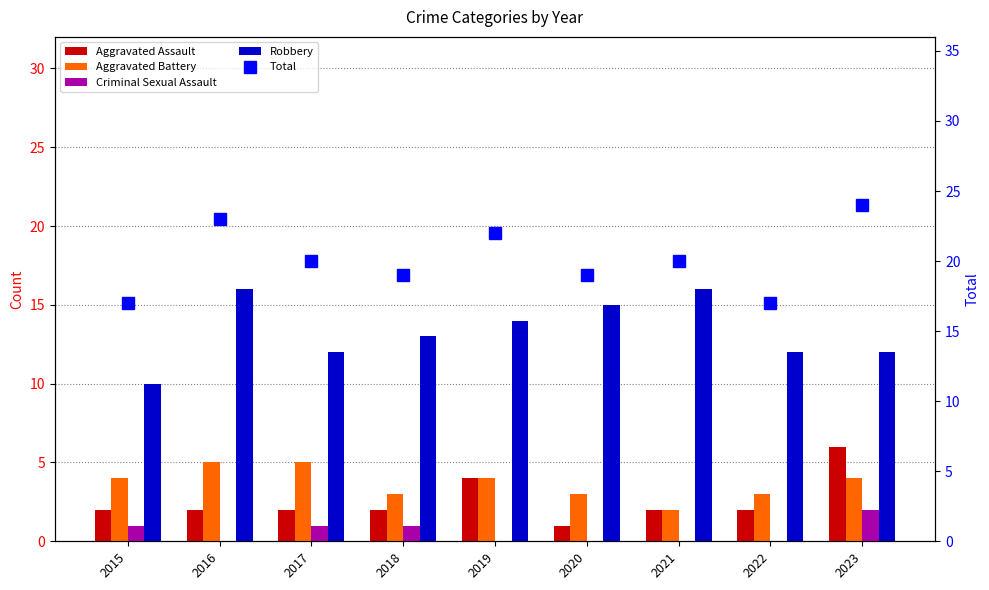

What value does the Total series have at 2021?

20